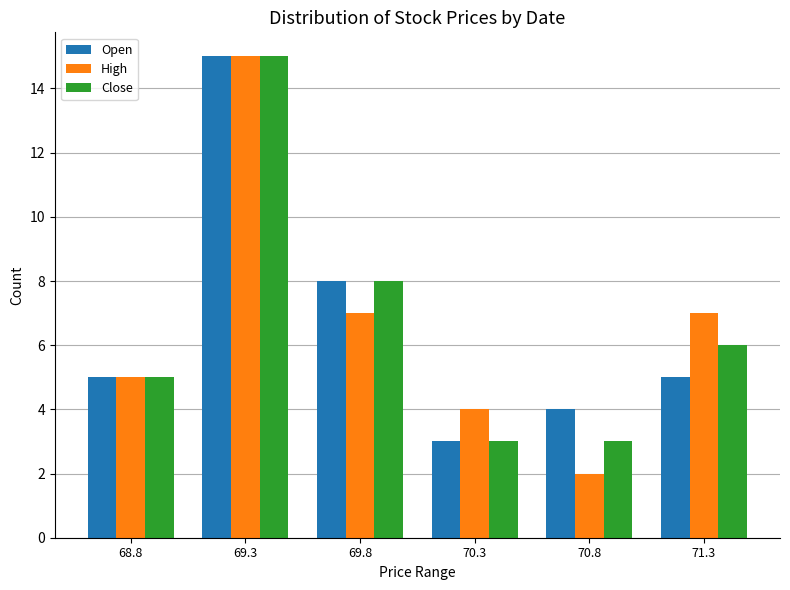

Count the number of categories in the chart.

6